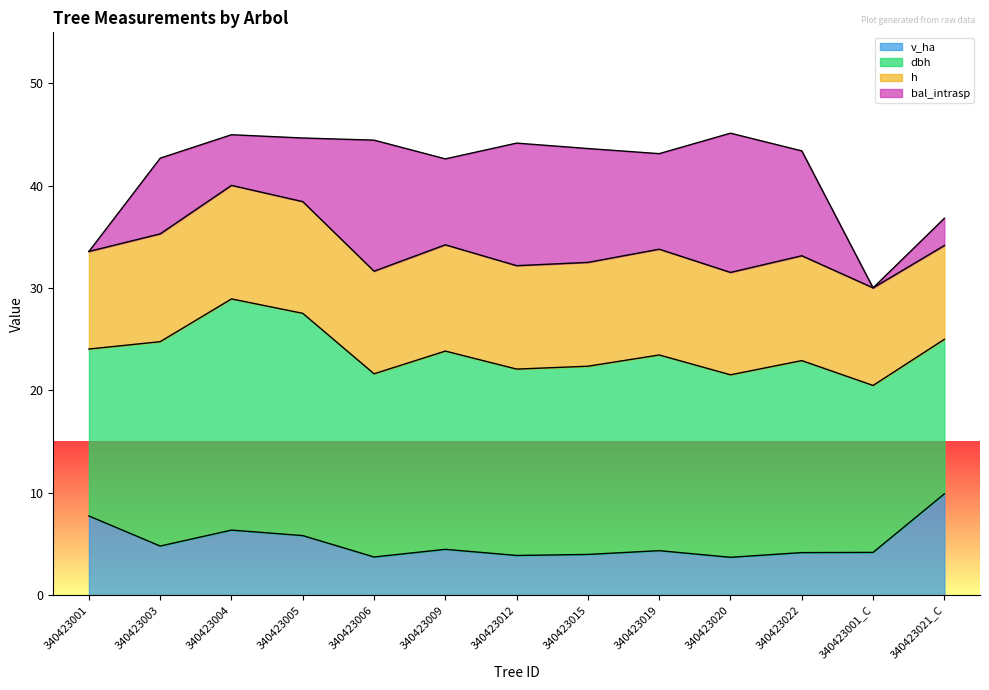

True or false: h has more than 0 interior local peaks.

True